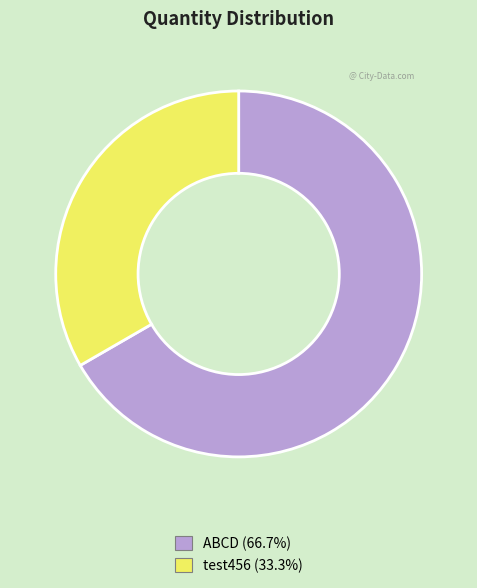

What is the largest slice in the pie chart?

ABCD